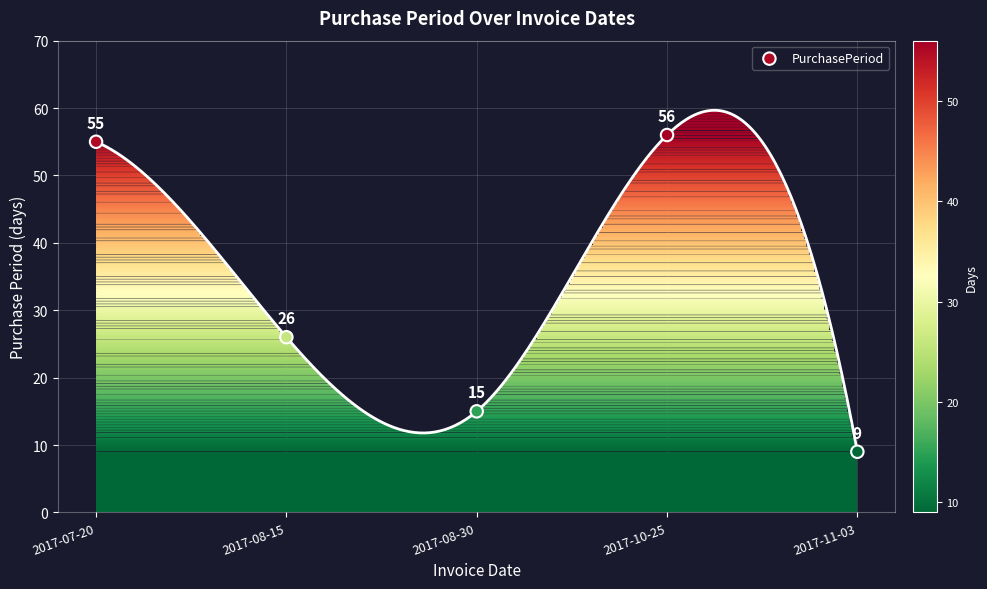

What is the average Y value?

32